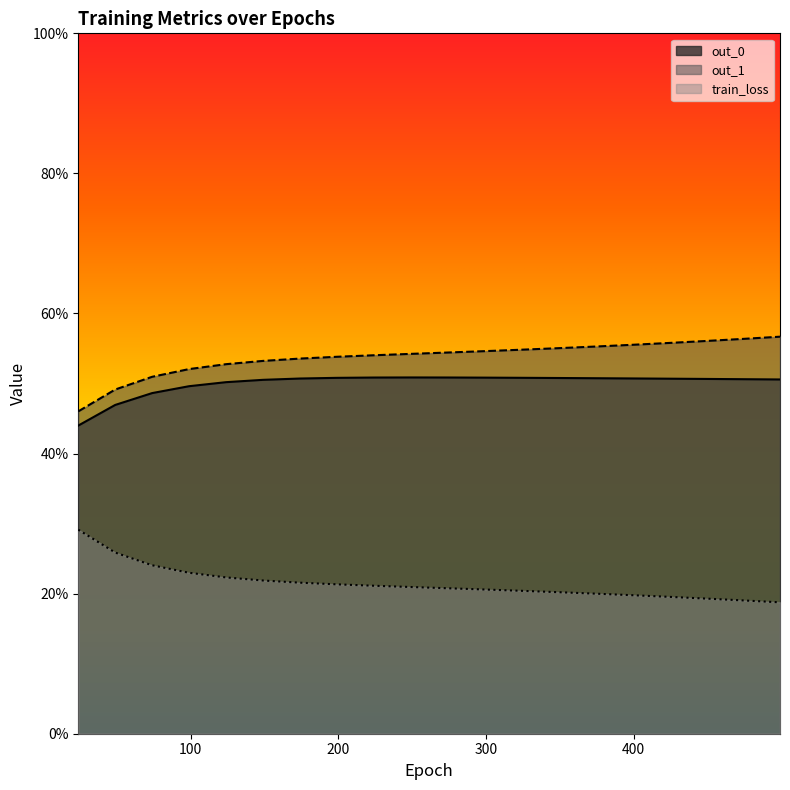

Between 74 and 349, which is larger?

349